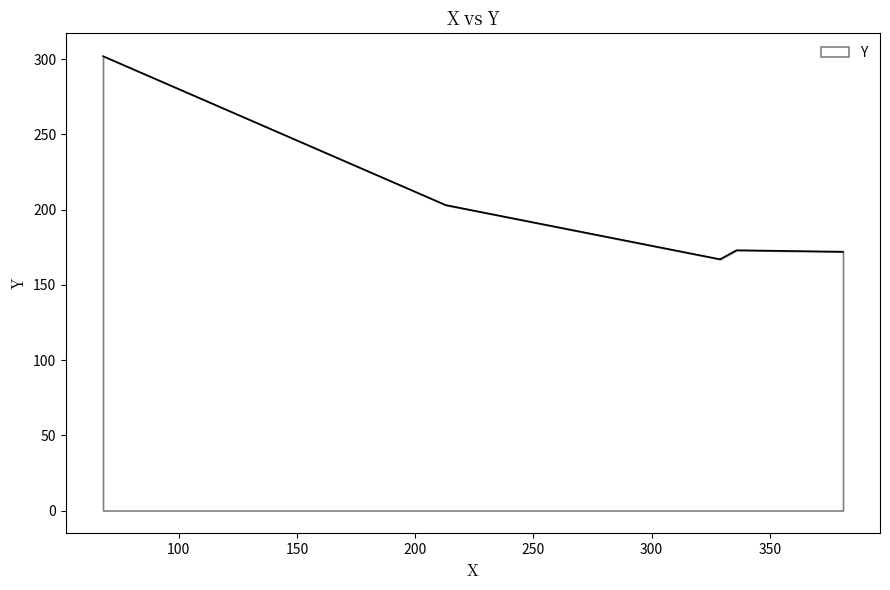

What is the average value?

203